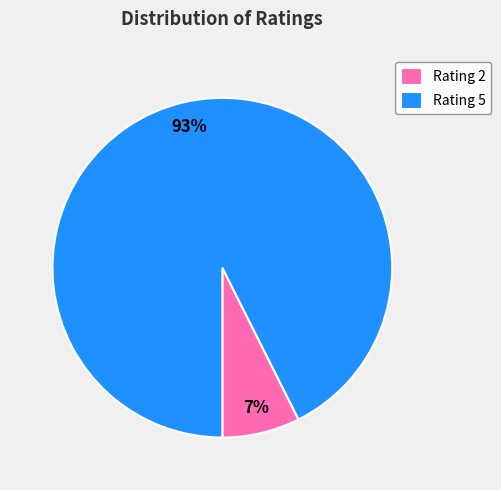

What is the majority slice?

Rating 5